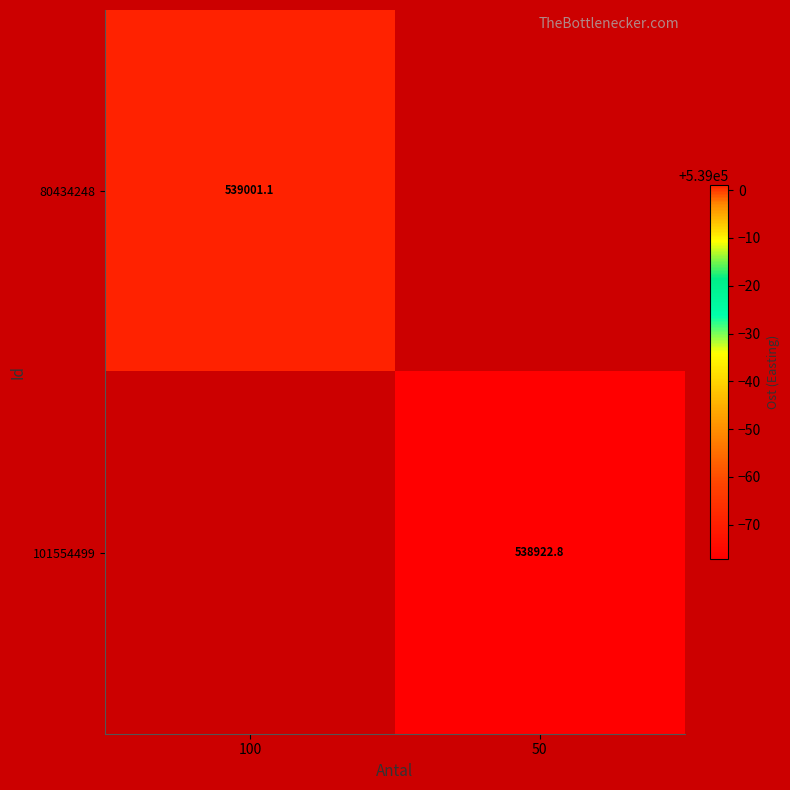

Which series has the largest range (max minus min)?

80434248